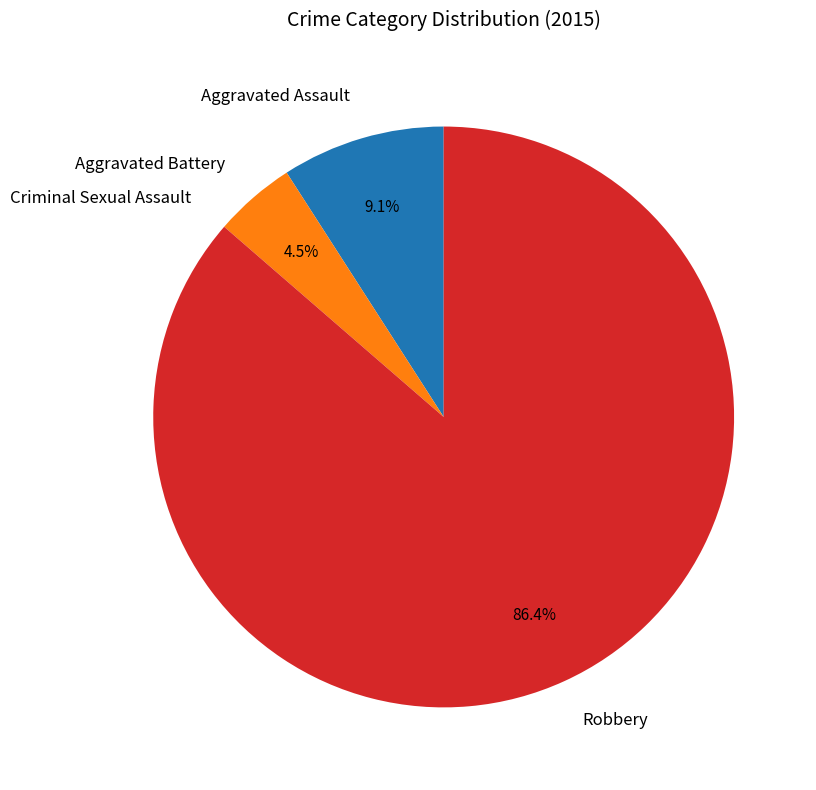

To the nearest percent, what is the average slice percentage?

25%